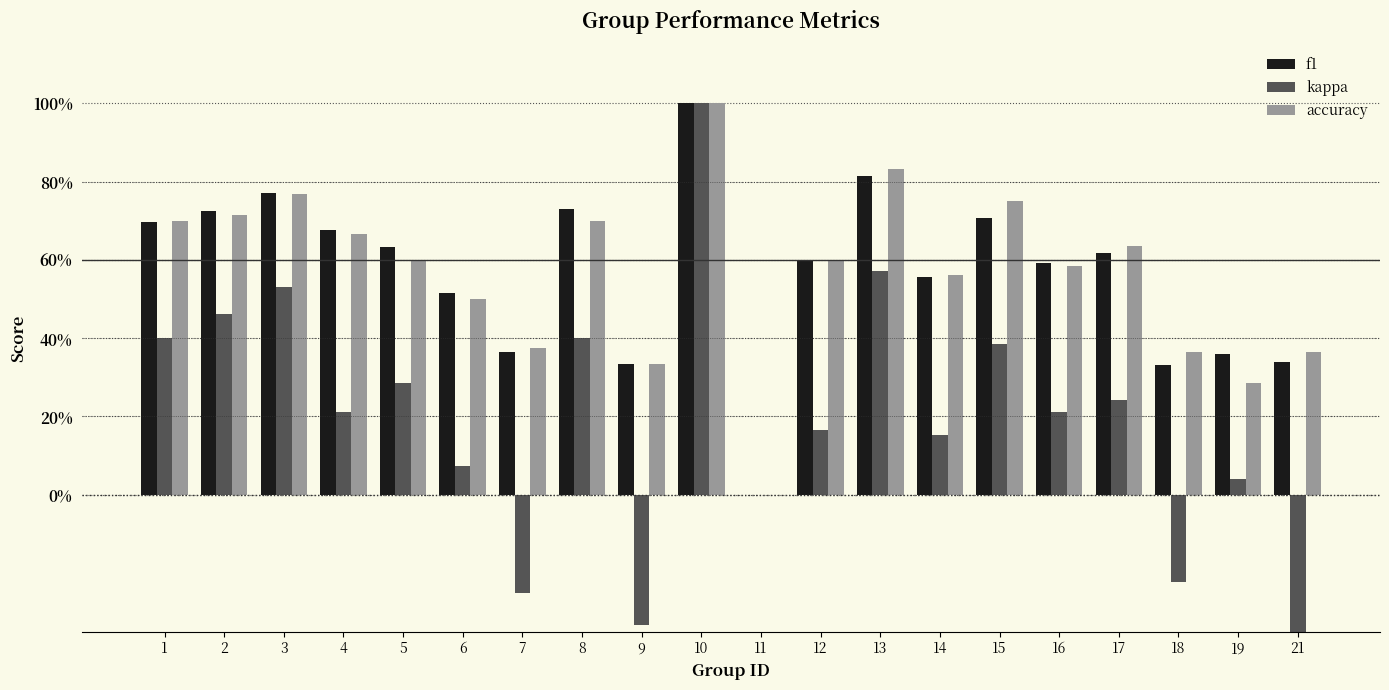

What is the difference between the maximum and minimum values in the accuracy series?

1.0